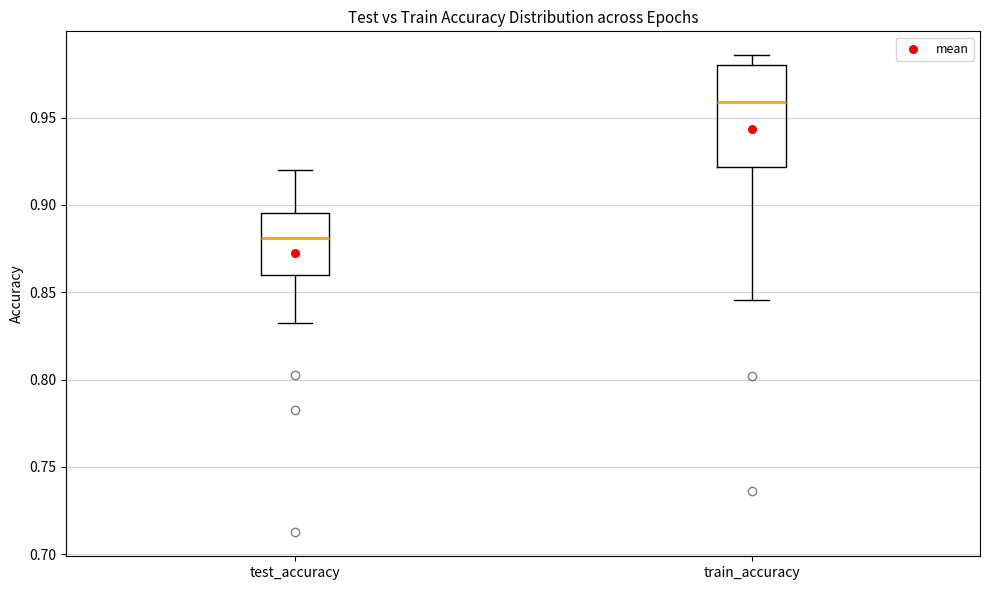

Which box is the tallest, from its lower edge to its upper edge?

train_accuracy